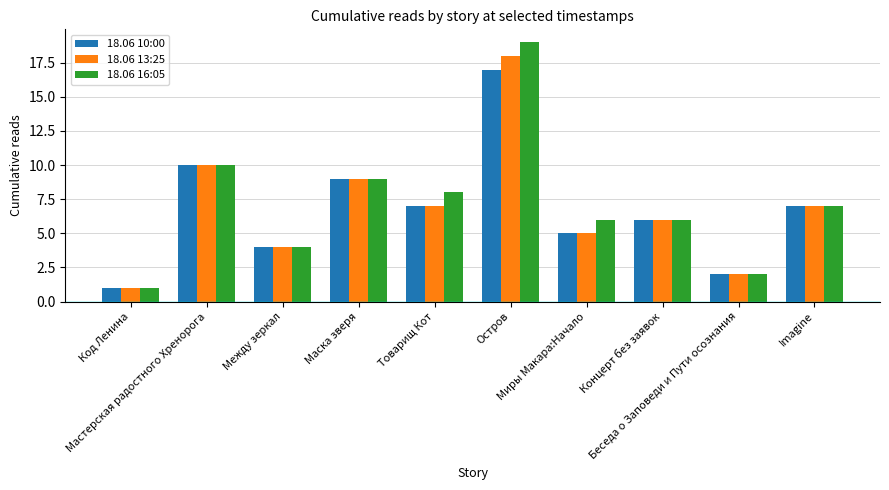

Reading right to left, what are all the values shown in this chart?

18.06 10:00: Imagine=7	Беседа о Заповеди и Пути осознания=2	Концерт без заявок=6	Миры Макара:Начало=5	Остров=17	Товарищ Кот=7	Маска зверя=9	Между зеркал=4	Мастерская радостного Хренорога=10	Код Ленина=1
18.06 13:25: Imagine=7	Беседа о Заповеди и Пути осознания=2	Концерт без заявок=6	Миры Макара:Начало=5	Остров=18	Товарищ Кот=7	Маска зверя=9	Между зеркал=4	Мастерская радостного Хренорога=10	Код Ленина=1
18.06 16:05: Imagine=7	Беседа о Заповеди и Пути осознания=2	Концерт без заявок=6	Миры Макара:Начало=6	Остров=19	Товарищ Кот=8	Маска зверя=9	Между зеркал=4	Мастерская радостного Хренорога=10	Код Ленина=1